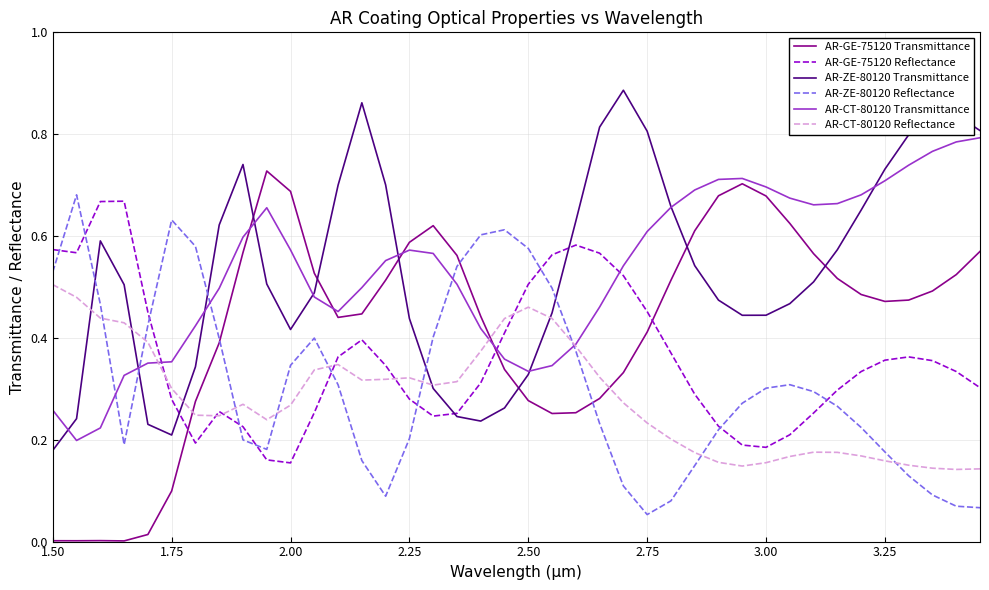

After their last crossing, which series has the higher values: AR-CT-80120 Transmittance or AR-GE-75120 Reflectance?

AR-CT-80120 Transmittance